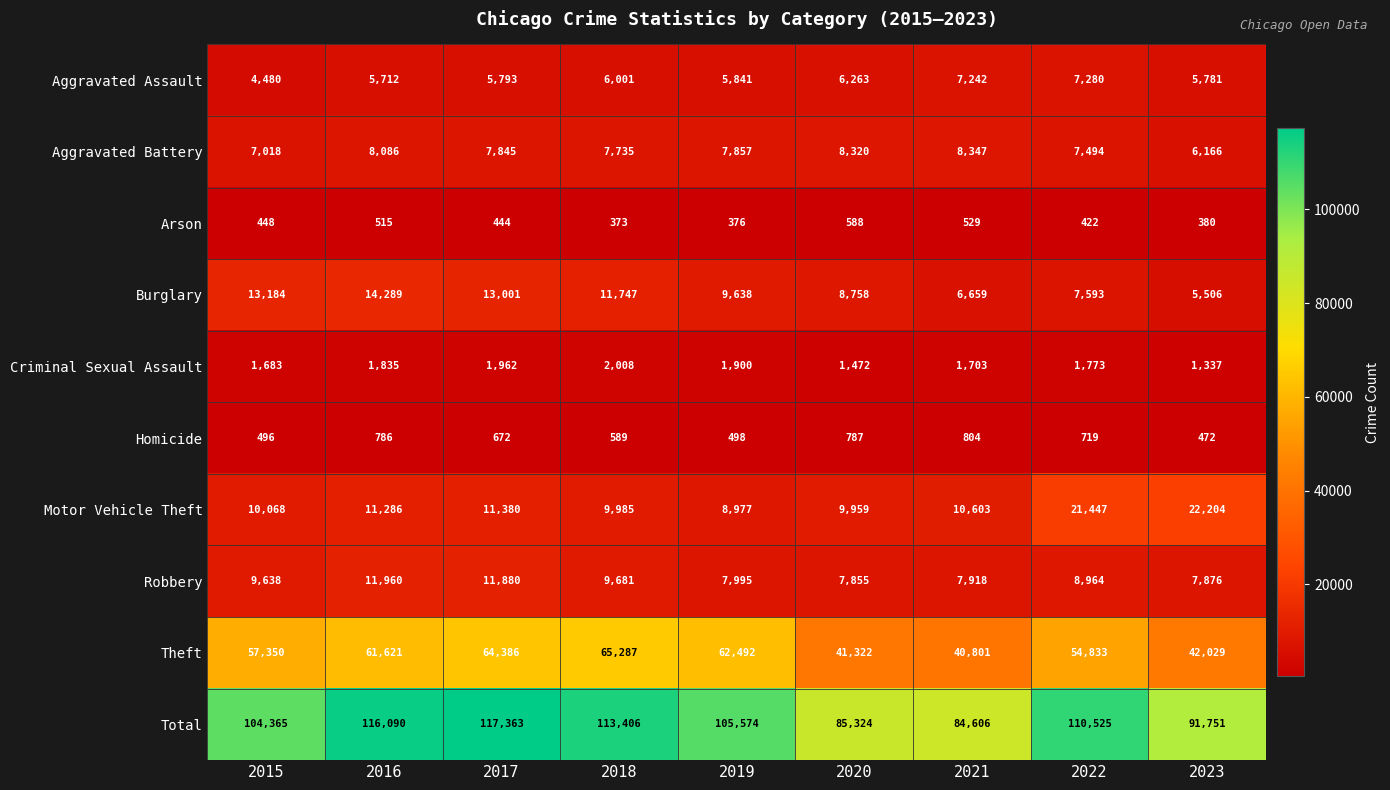

What is the difference between the maximum and minimum values in the Aggravated Battery series?

2181